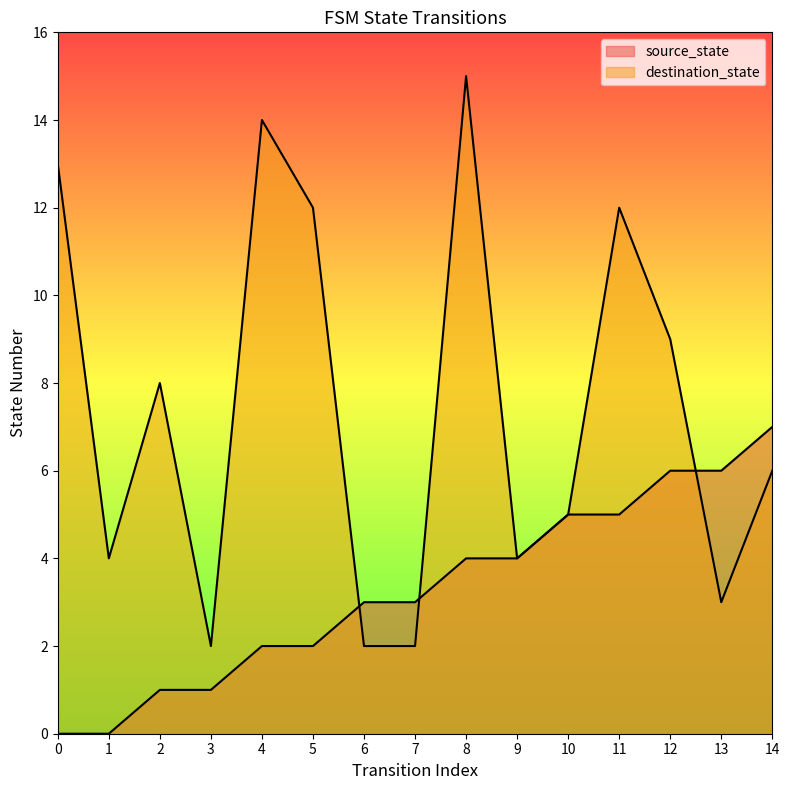

At which category does destination_state reach its first local peak?

2